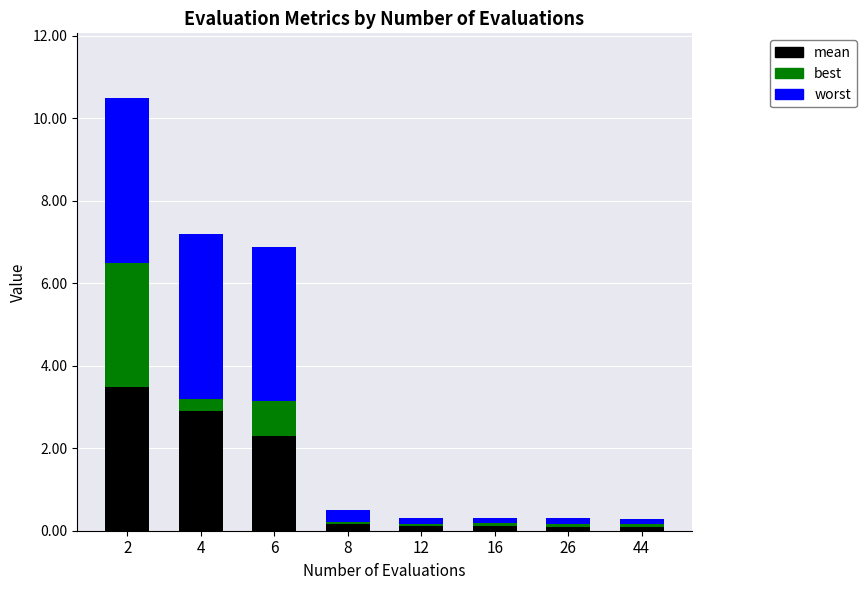

Reading left to right, what are the values for mean?

2=3.5	4=2.9	6=2.3	8=0.2	12=0.1	16=0.1	26=0.1	44=0.1